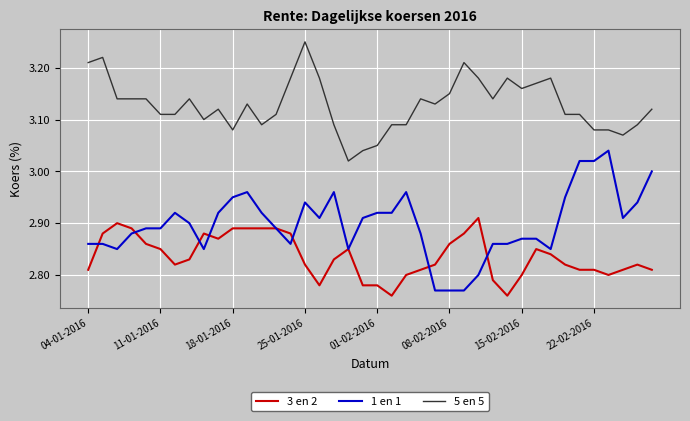

Which series ends up on top after the final intersection of 3 en 2 and 1 en 1?

1 en 1